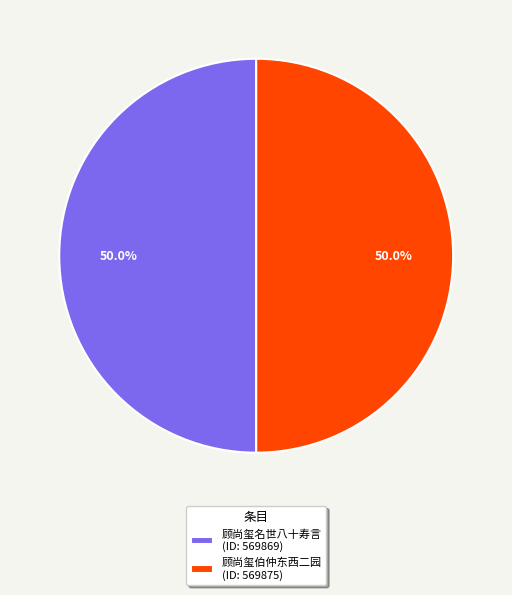

What is the total percentage of 顾尚玺名世八十寿言 (ID: 569869) and 顾尚玺伯仲东西二园 (ID: 569875)?

100.0%